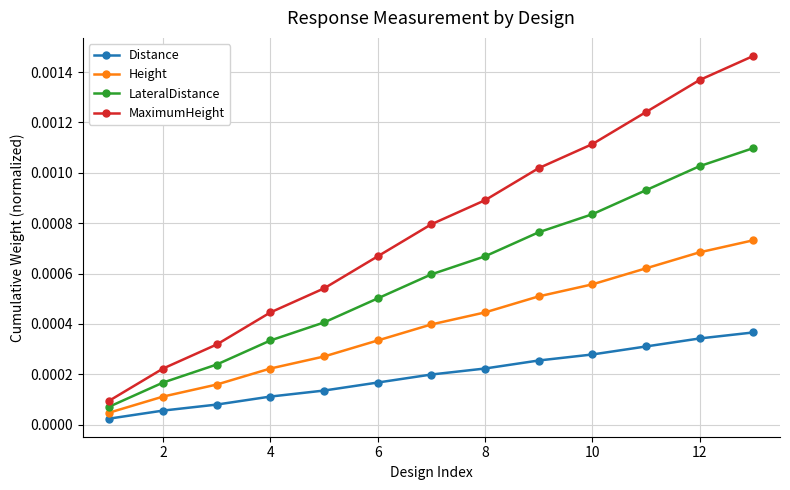

Which series has the largest total across all categories?

MaximumHeight